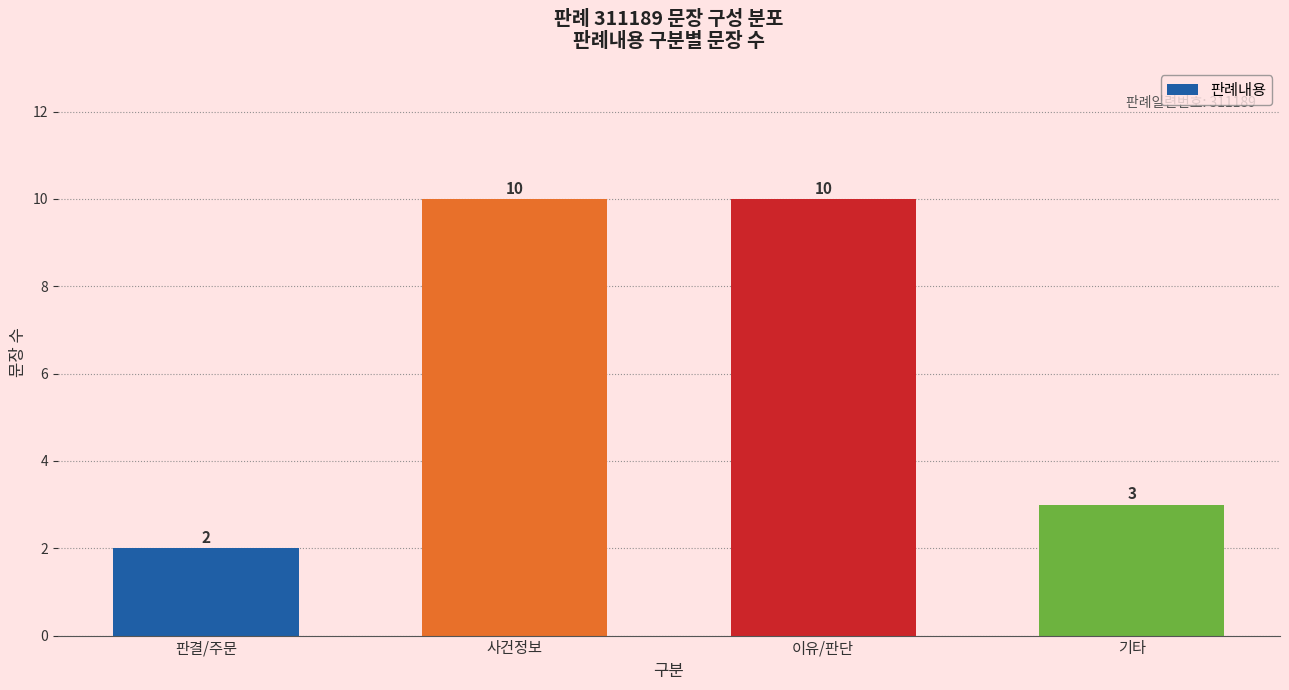

Count the values in the range 3 to 10.

3